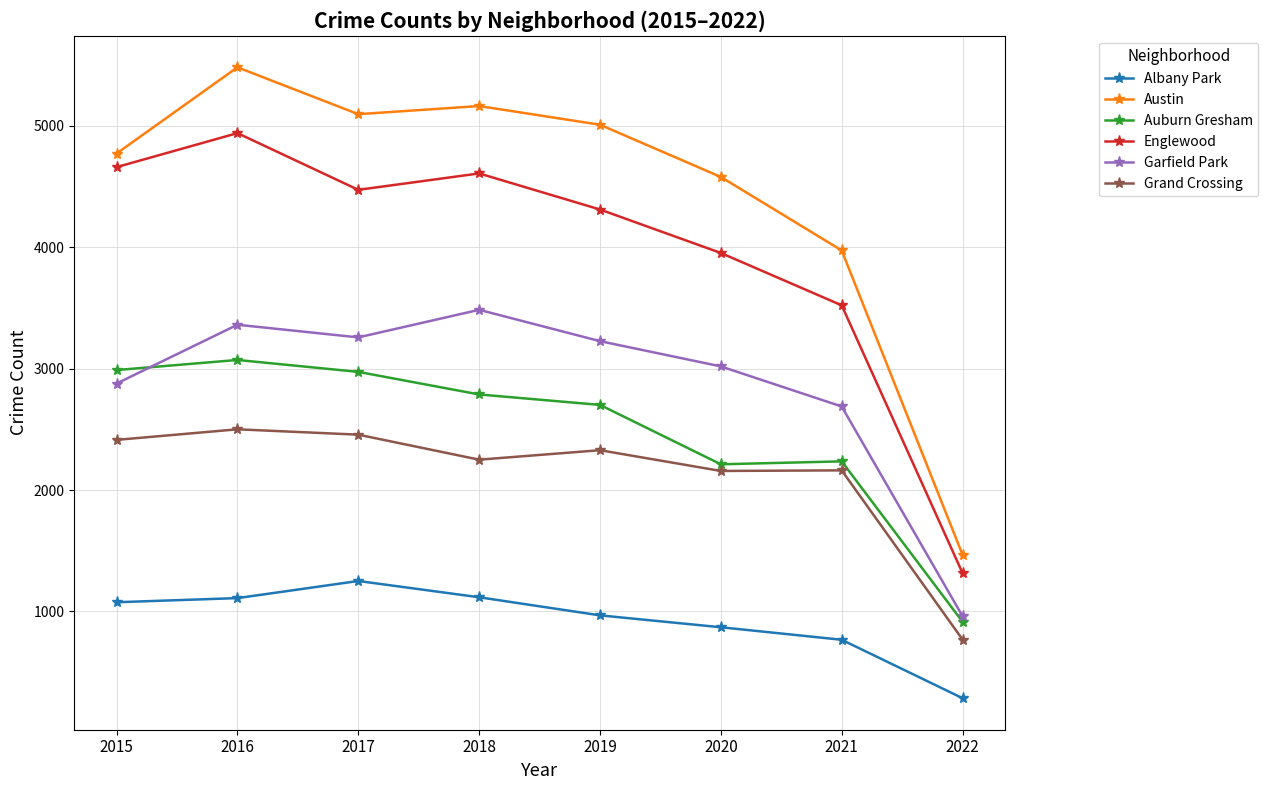

True or false: Auburn Gresham and Grand Crossing intersect in this chart.

False